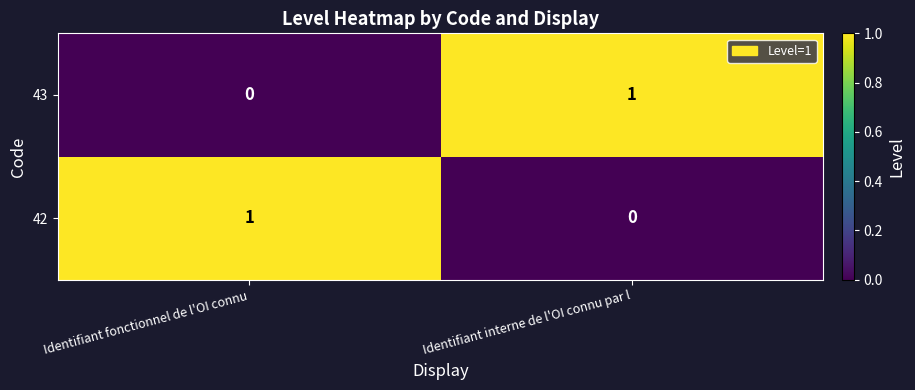

At which label does 42 reach its peak?

Identifiant fonctionnel de l'OI connu